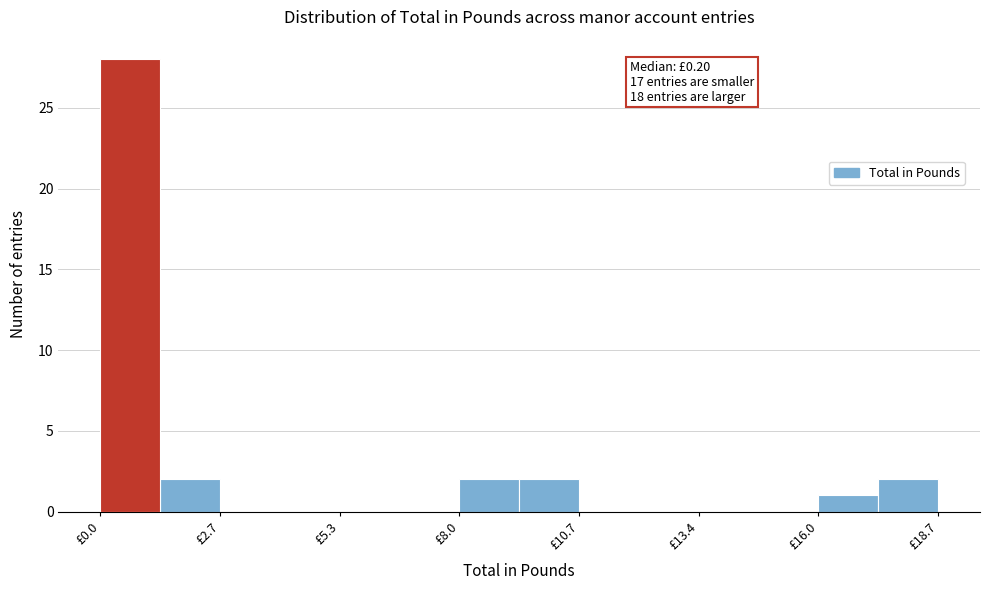

Read against the x-axis, roughly where is the centre of the tallest bar?

0.5